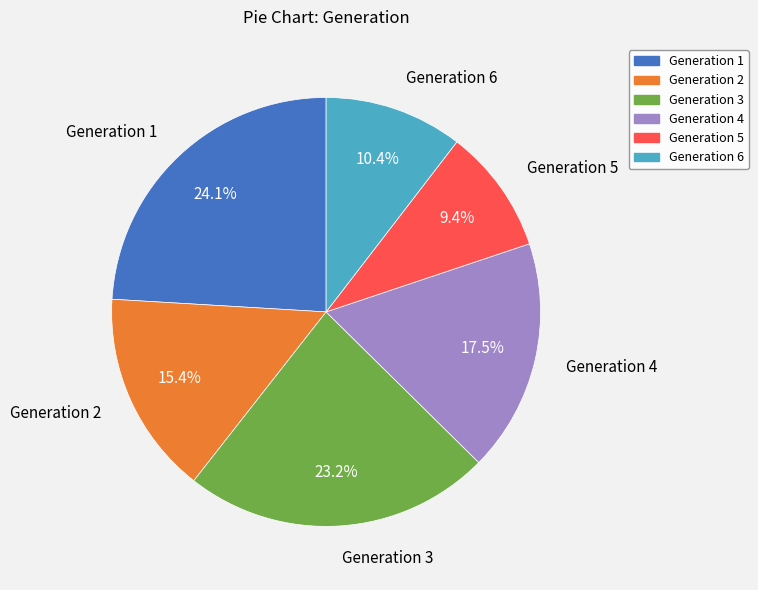

Is there a majority slice in this chart?

No